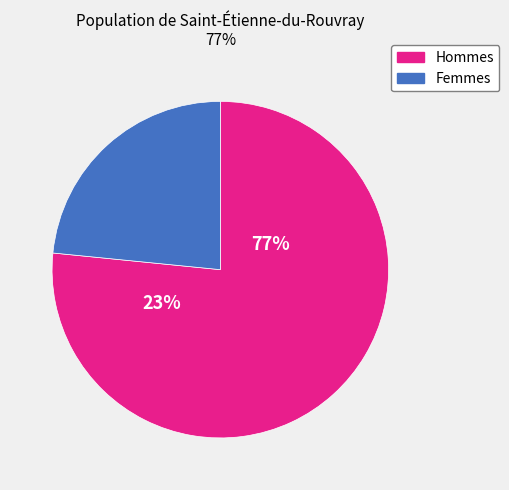

Is there a majority slice in this chart?

Yes